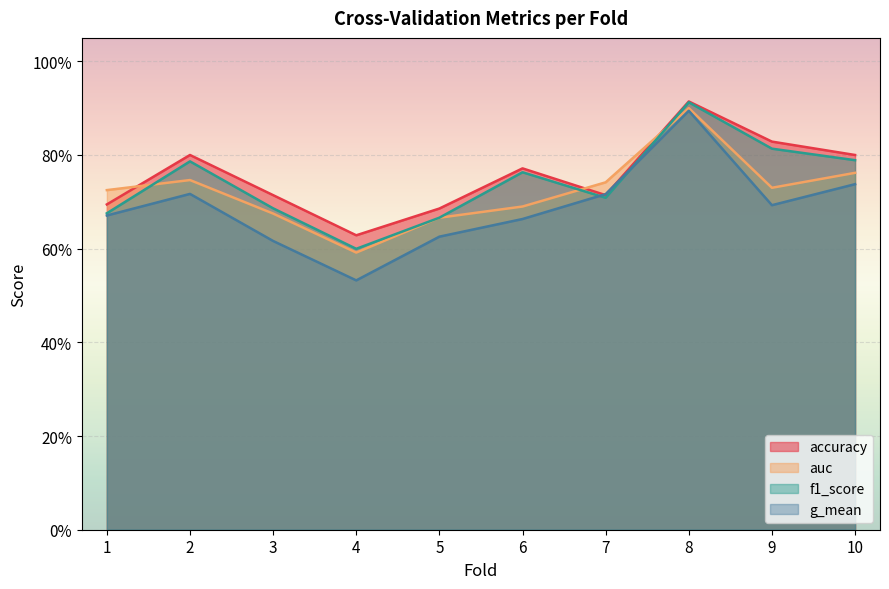

Which series has the largest range (max minus min)?

g_mean